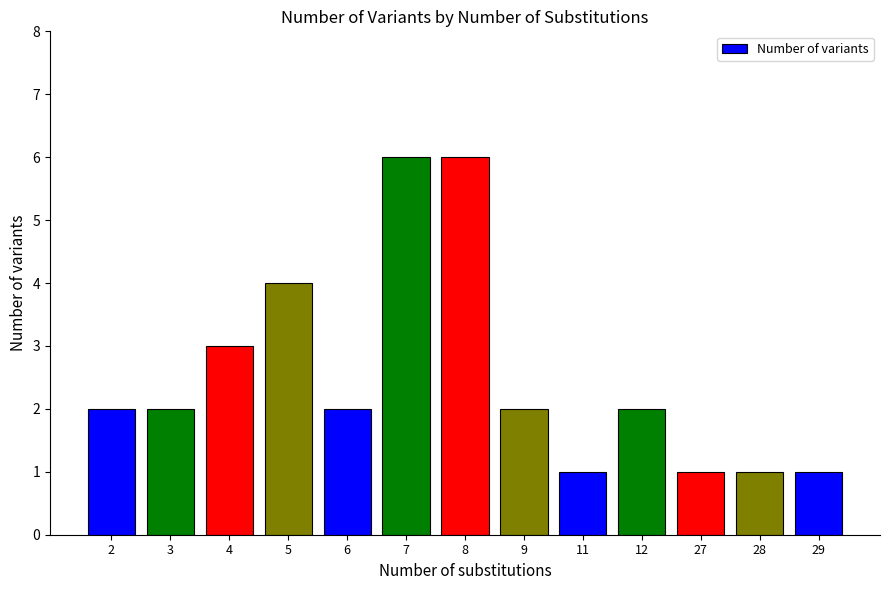

Is it true that the value at 29 is 1?

True